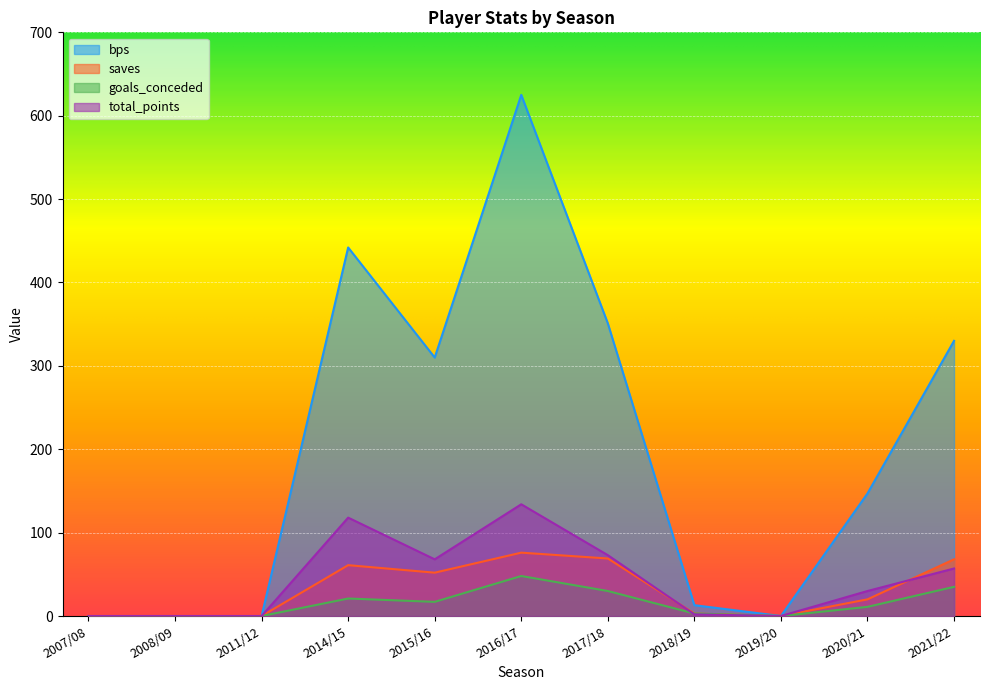

True or false: bps and saves cross at least once.

False